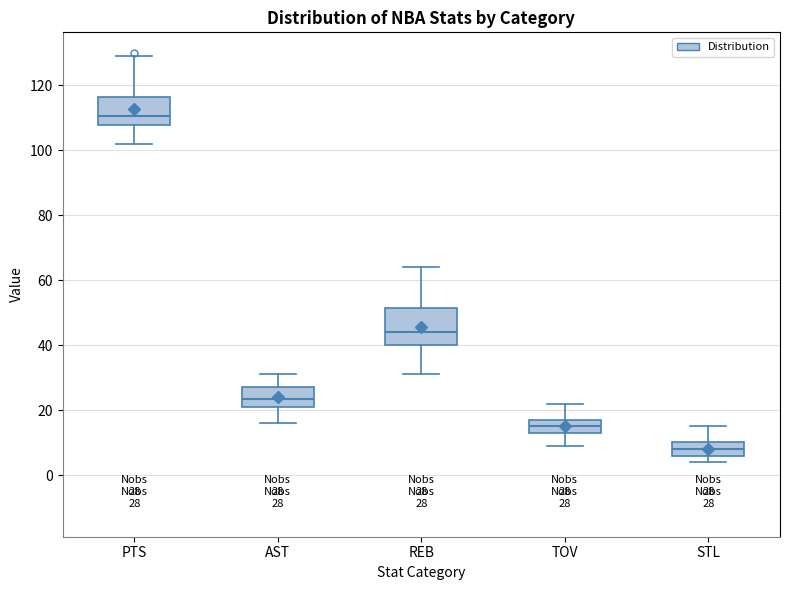

Which box's median line is the lowest?

STL